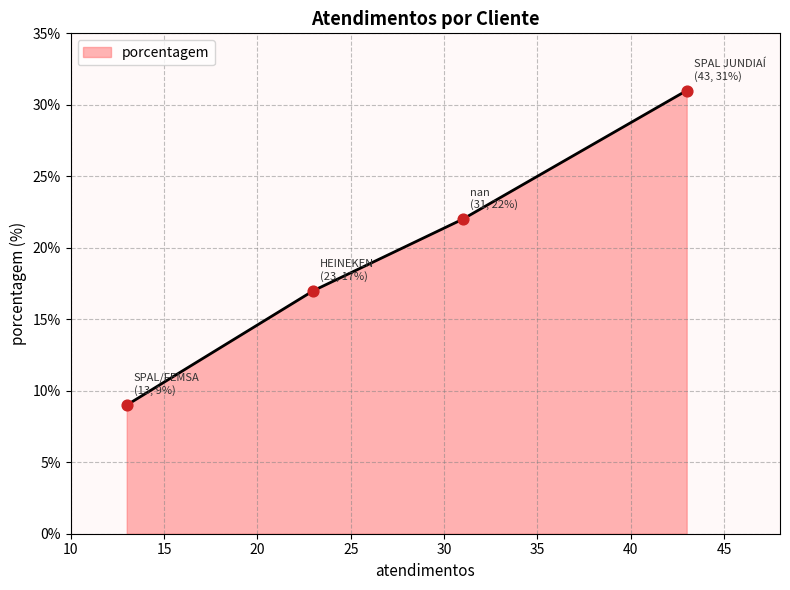

What is the difference between the maximum and minimum values?

22